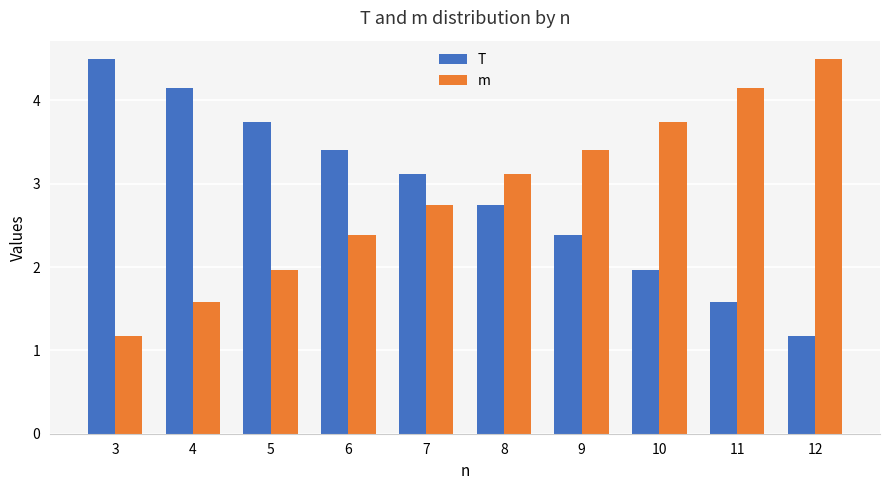

What is the total value across all series at 8?

5.9